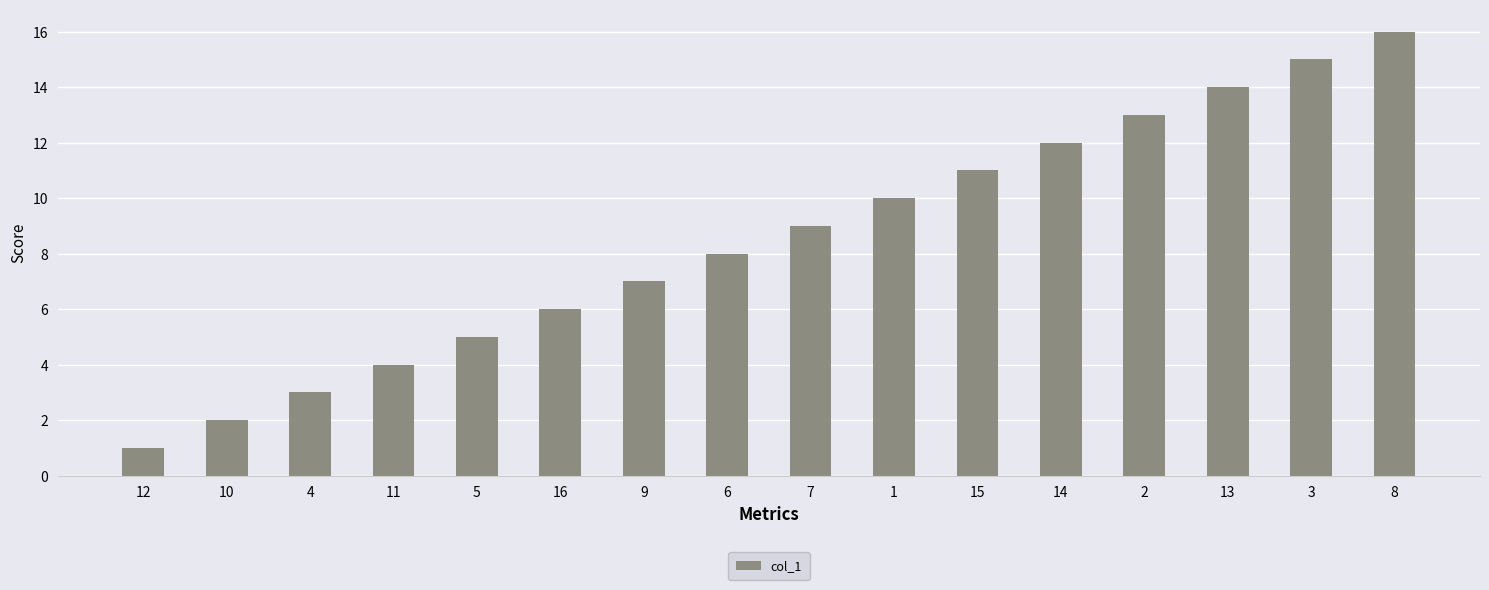

What position from the left is 5?

5